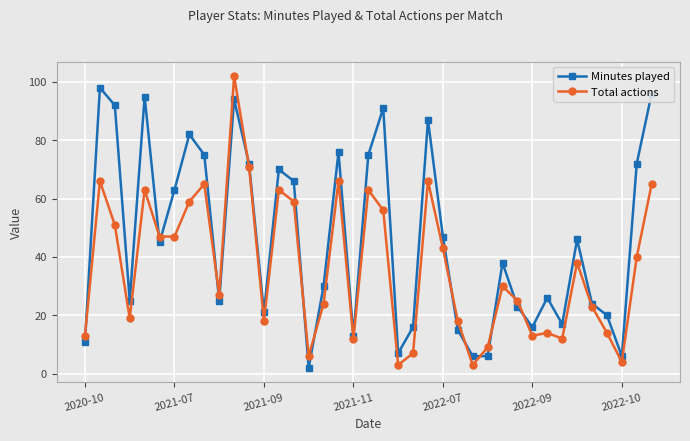

How many lines are shown in the chart?

2